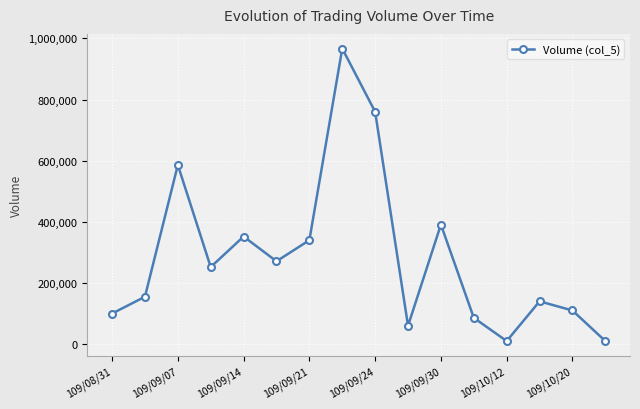

What is the greatest value displayed?

967000